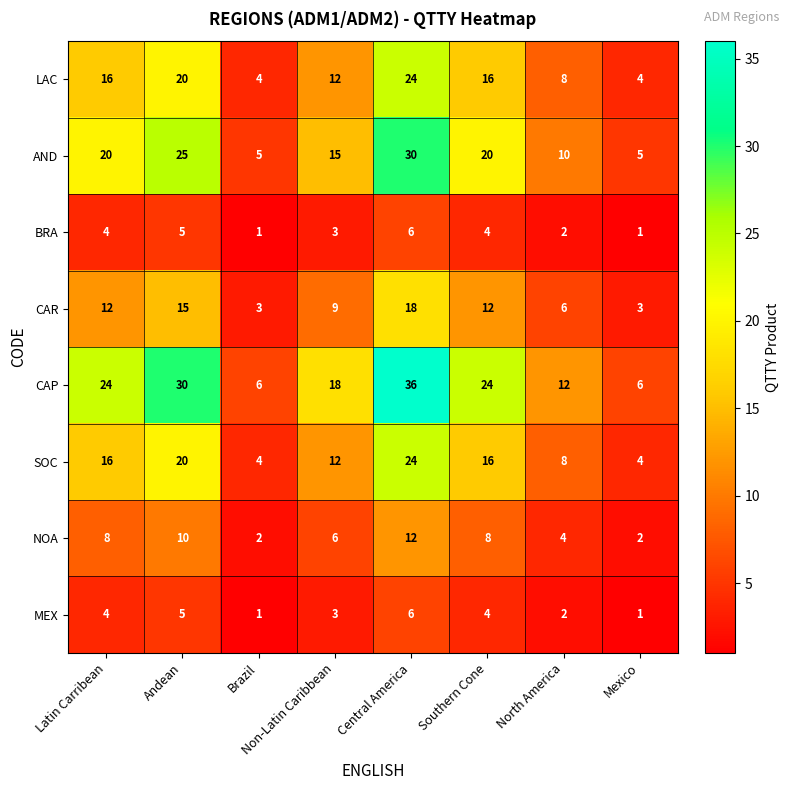

What is the sum of the NOA values at Latin Carribean and Andean?

18